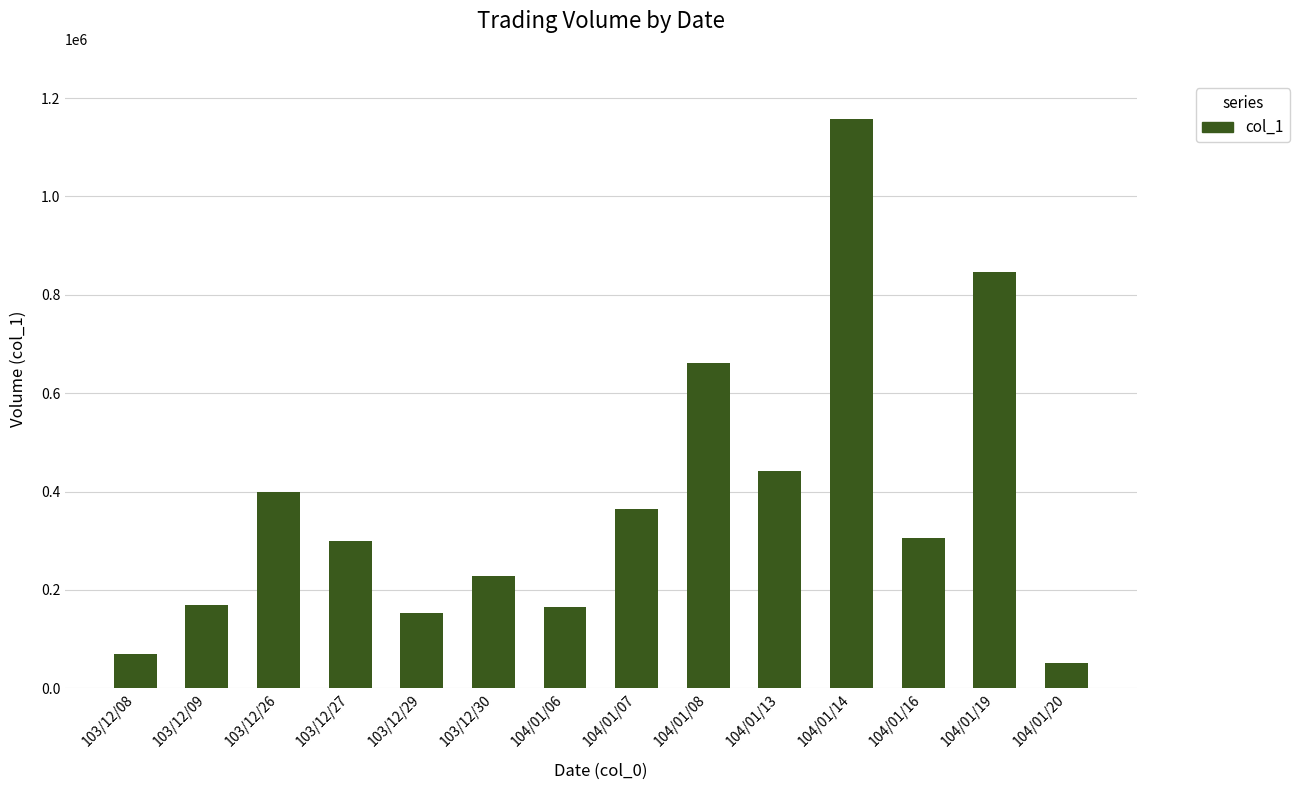

At which label is the value closest to 605000?

104/01/08